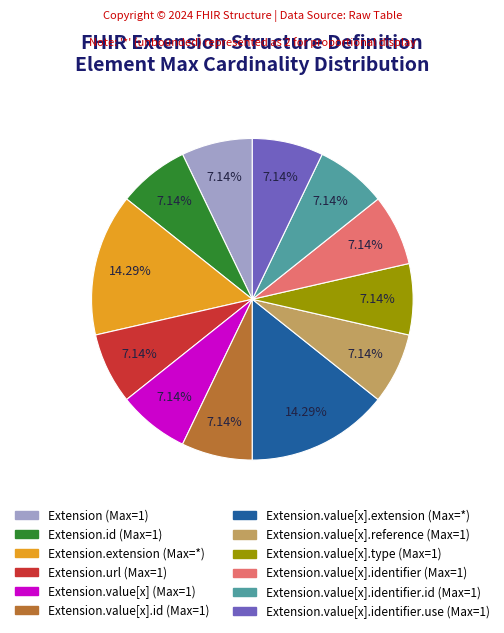

Does any single category account for the majority?

No